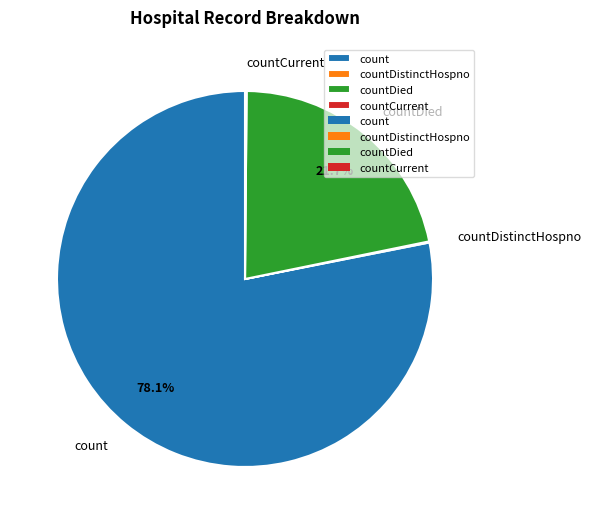

Which slice represents more than half of the pie?

count